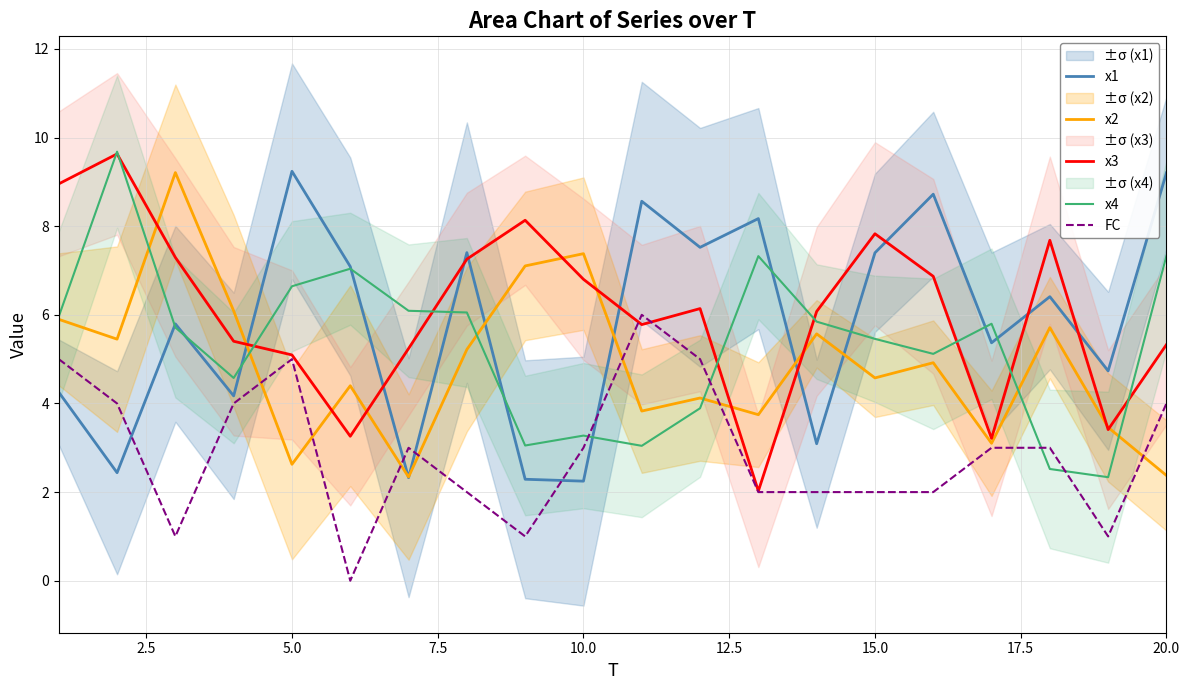

What is the highest value of the x1 series?

9.2